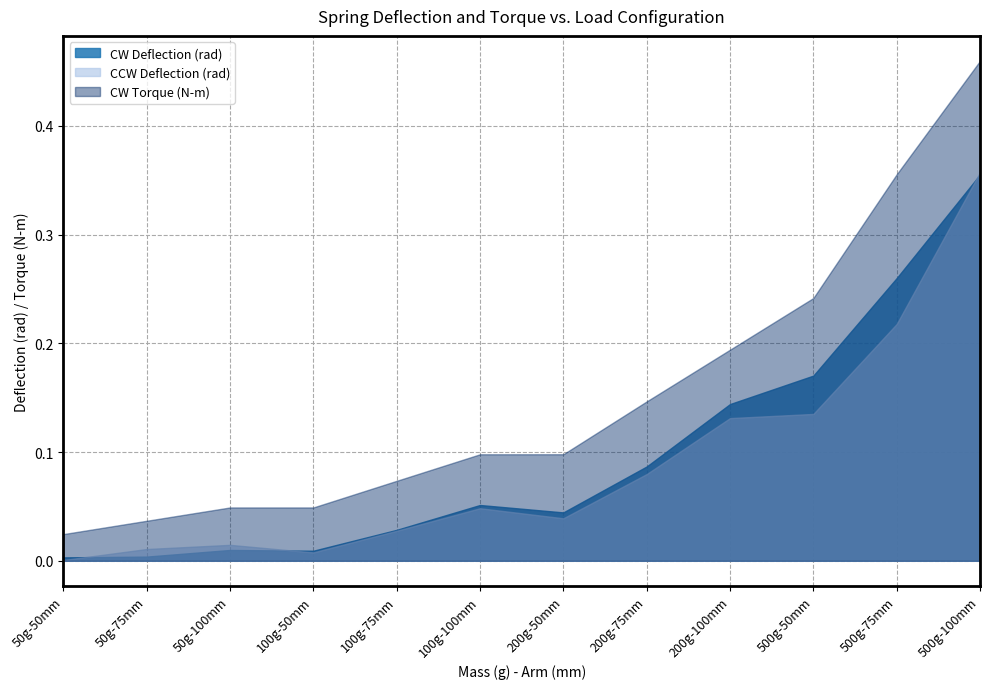

What is the difference between the CW Torque (N-m) values at 50 and 50?

0.2